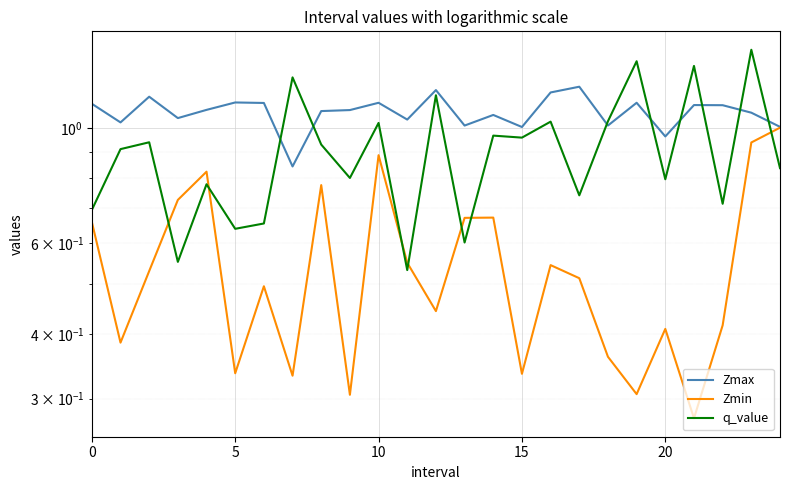

What is the difference between the maximum and minimum values in the q_value series?

0.9